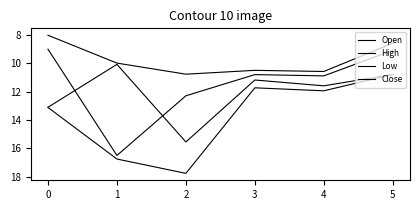

Reading right to left, extract all data points from this chart.

Open: 10.8	11.6	11.2	15.6	10.1	13.1
High: 10.8	11.9	11.7	17.8	16.8	13.1
Low: 8.6	10.6	10.5	10.8	10.0	8.0
Close: 9.1	10.9	10.8	12.3	16.5	9.0